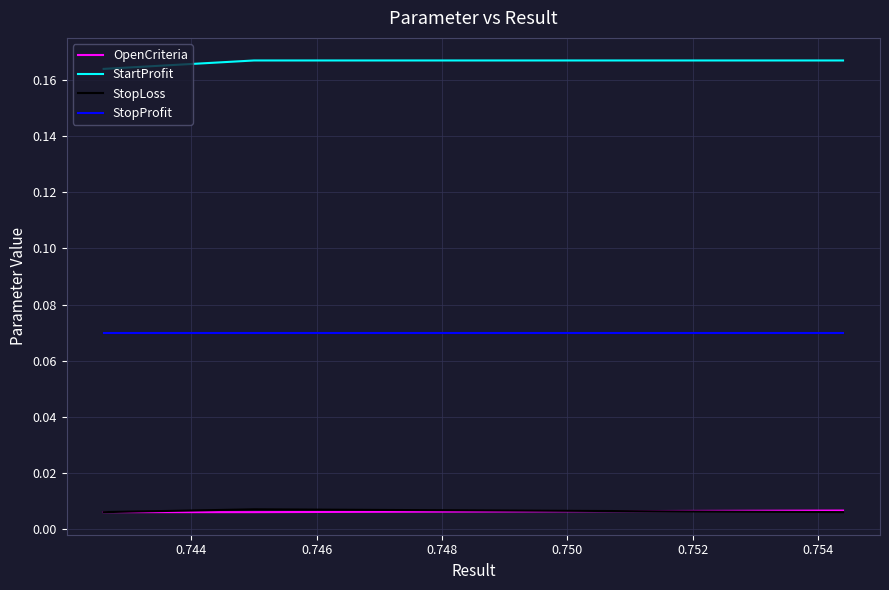

Which series has the largest total across all categories?

StartProfit